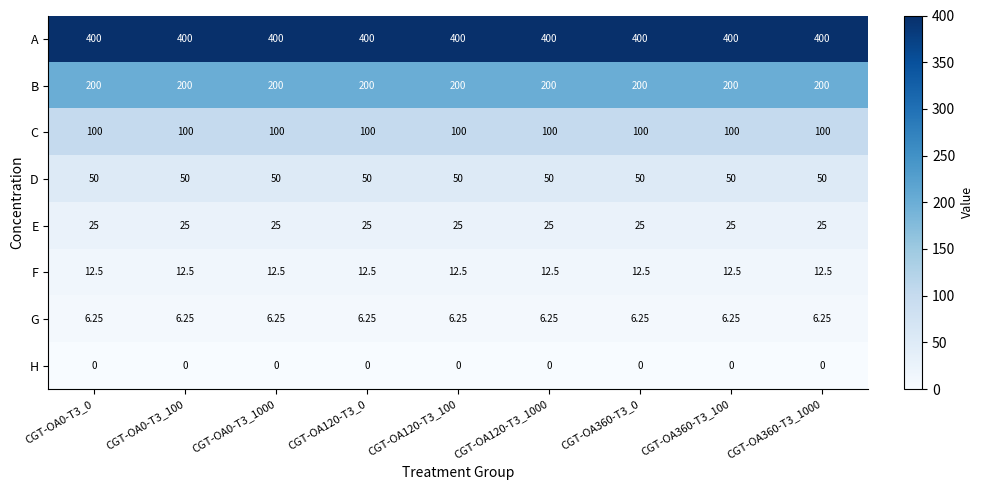

Which series has the largest total across all categories?

A